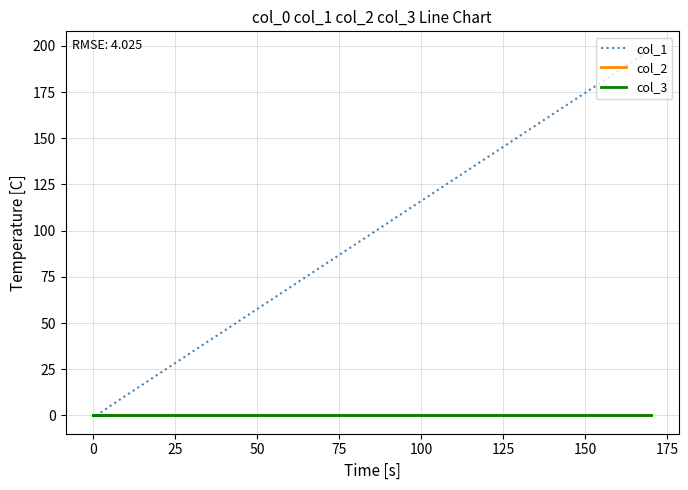

Does the chart display data point markers on the line(s)?

No